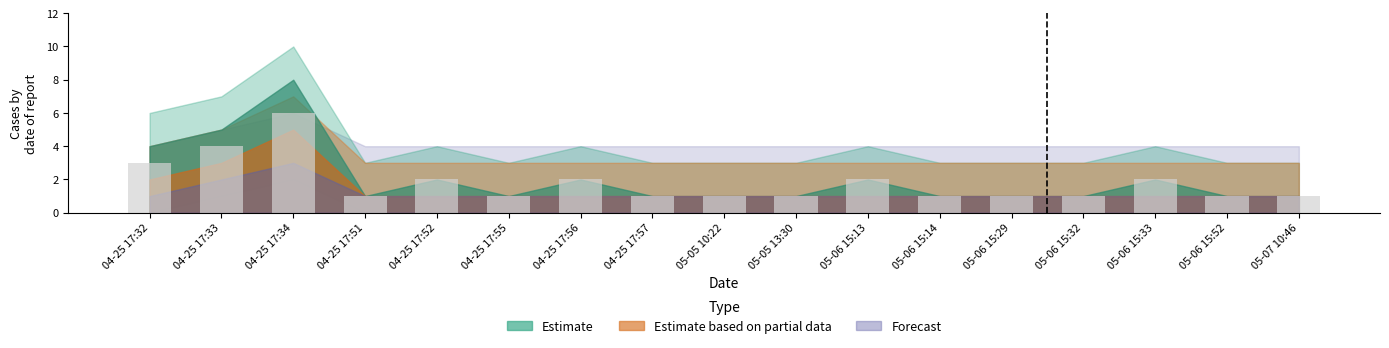

Reading right to left, transcribe all the data shown in this chart.

1	1	2	1	1	1	2	1	1	1	2	1	2	1	6	4	3